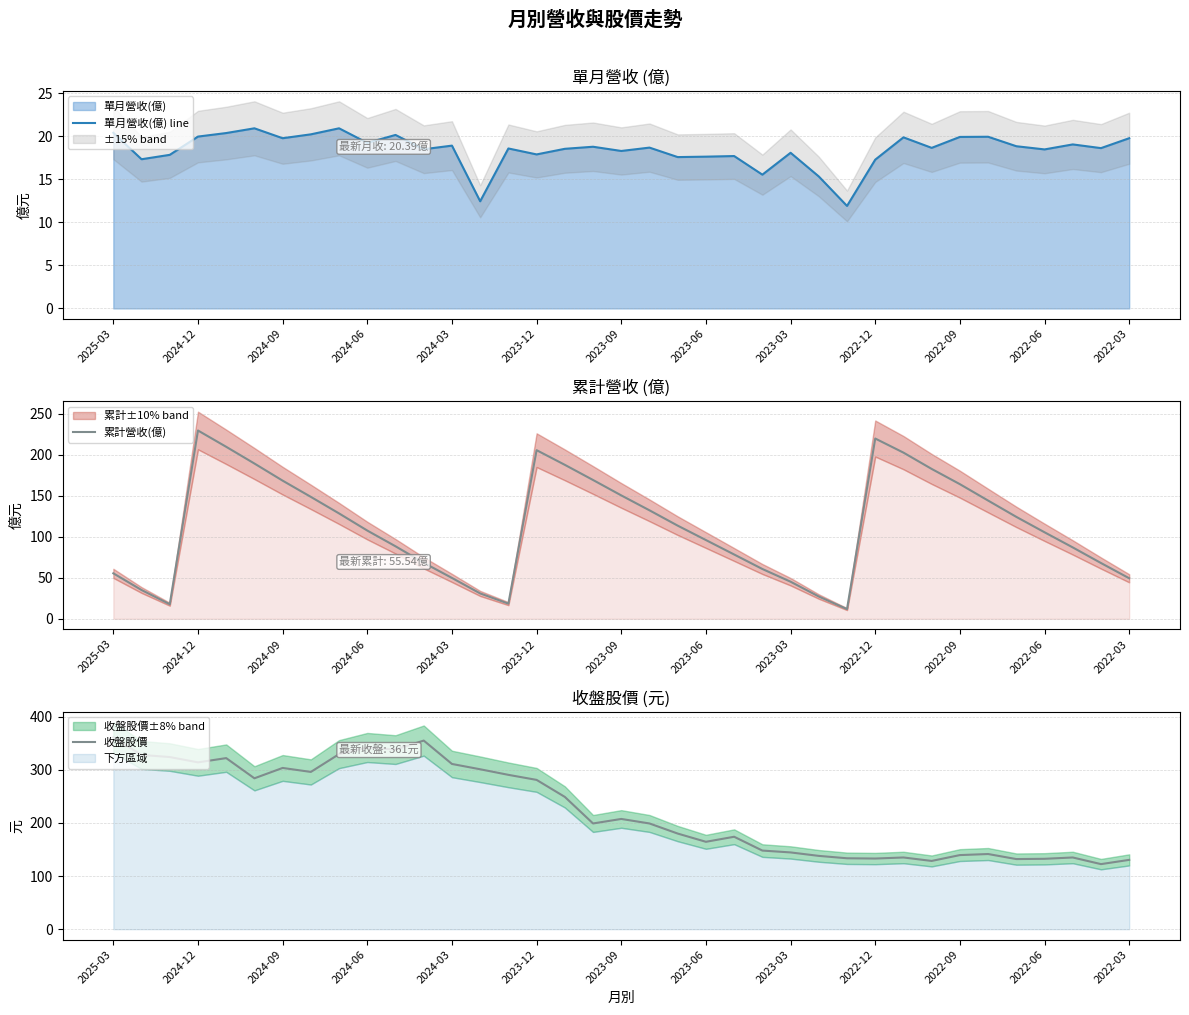

Which label corresponds to the largest value in the chart?

2025-03